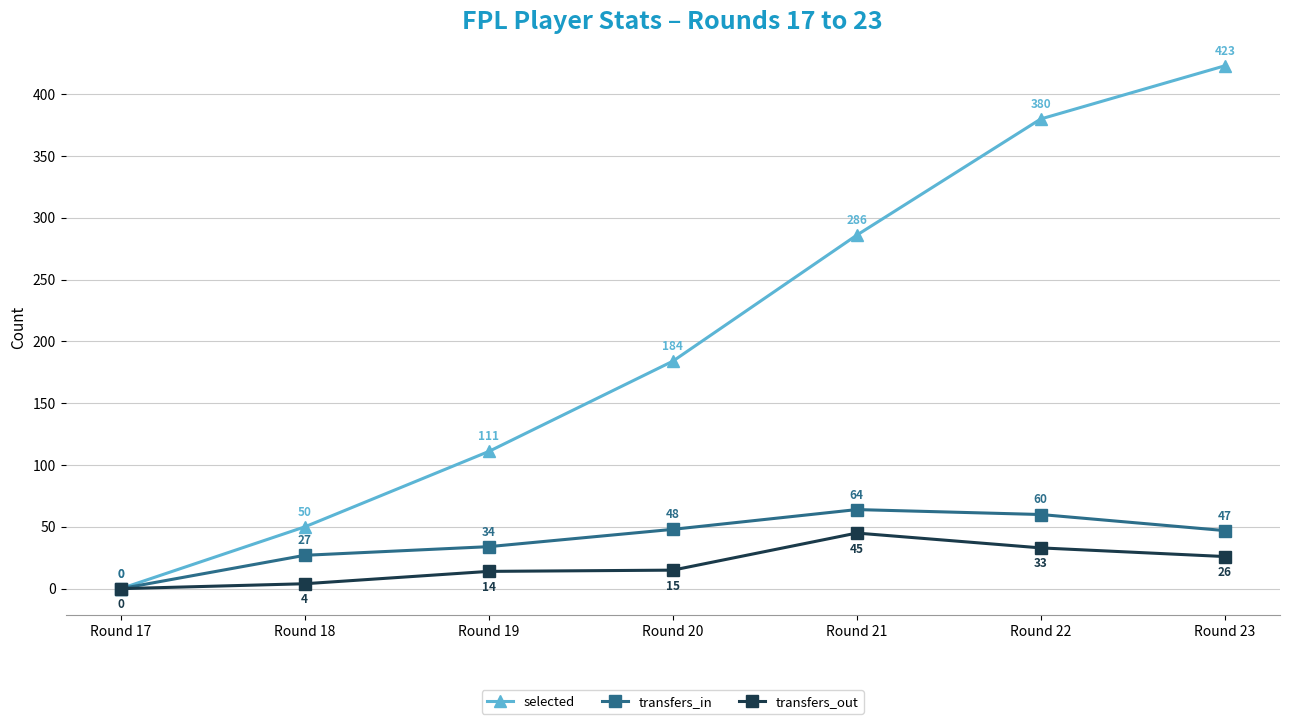

Reading left to right, transcribe all the data shown in this chart.

selected: Round 17=0	Round 18=50	Round 19=111	Round 20=184	Round 21=286	Round 22=380	Round 23=423
transfers_in: Round 17=0	Round 18=27	Round 19=34	Round 20=48	Round 21=64	Round 22=60	Round 23=47
transfers_out: Round 17=0	Round 18=4	Round 19=14	Round 20=15	Round 21=45	Round 22=33	Round 23=26